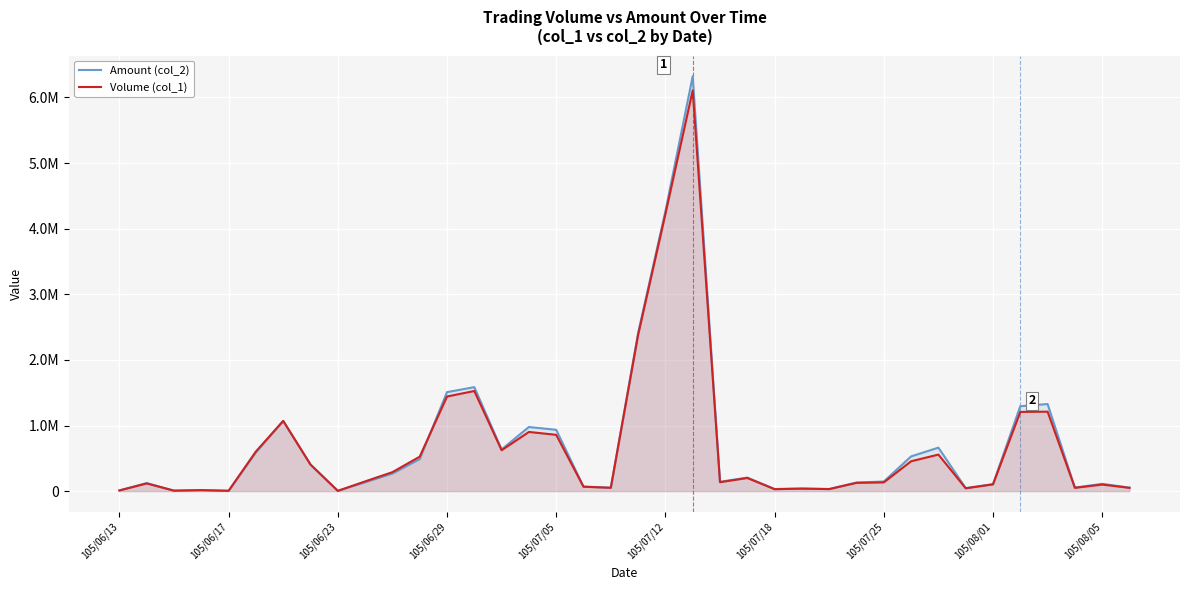

How many data points in Amount (col_2) are above 146240?

18